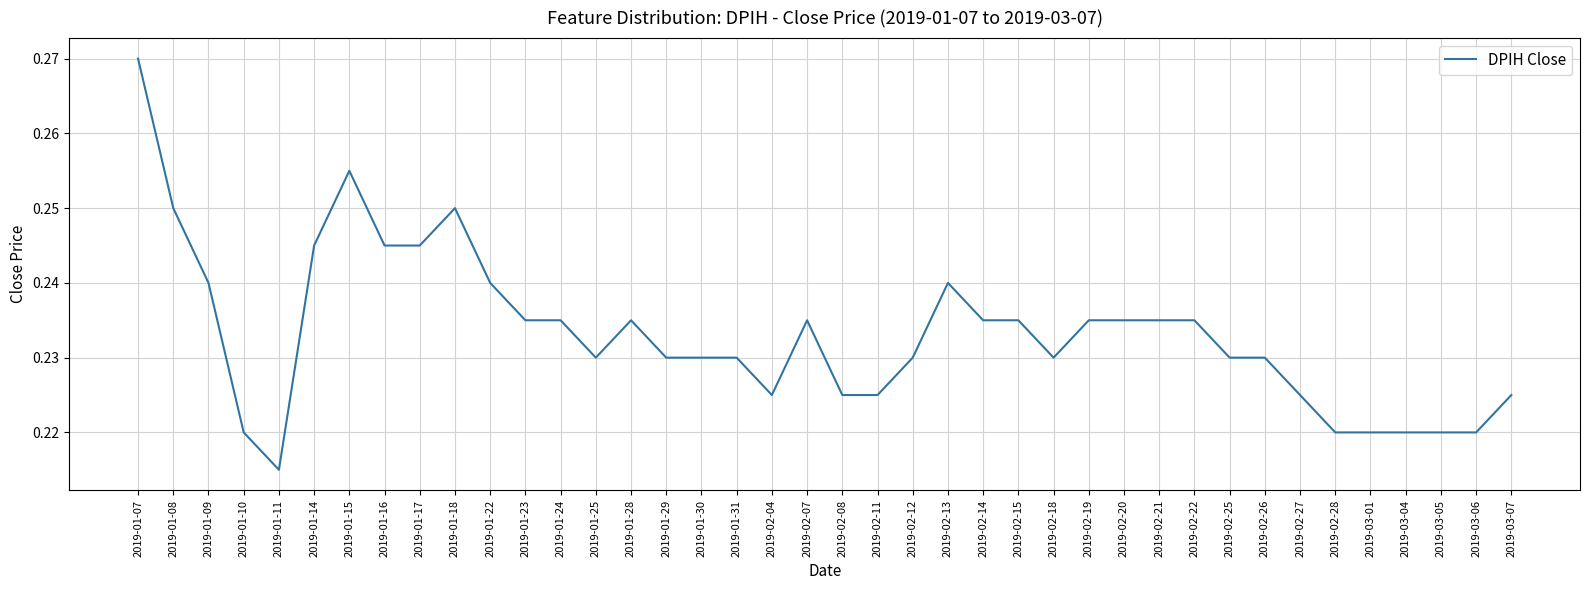

At which label is the value closest to 0?

2019-01-11